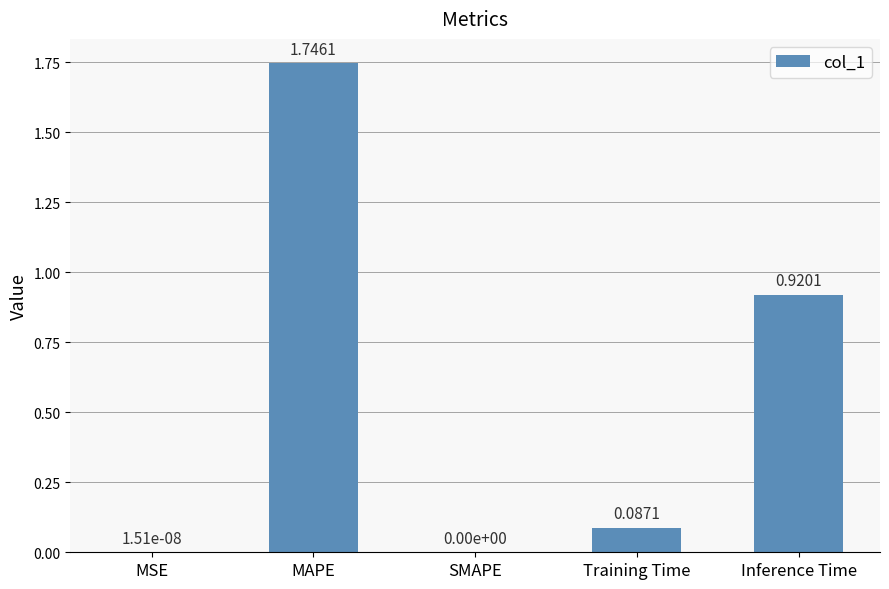

How many values are above zero?

4